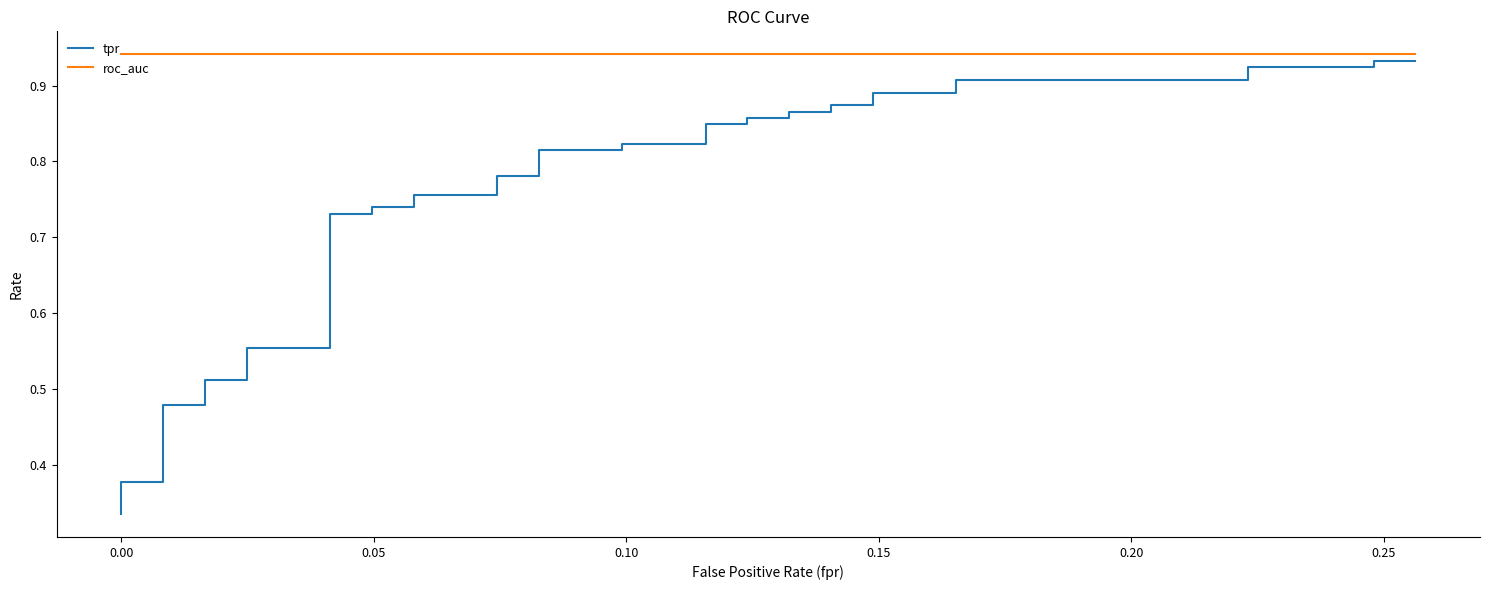

True or false: roc_auc has more than 0 interior local peaks.

False